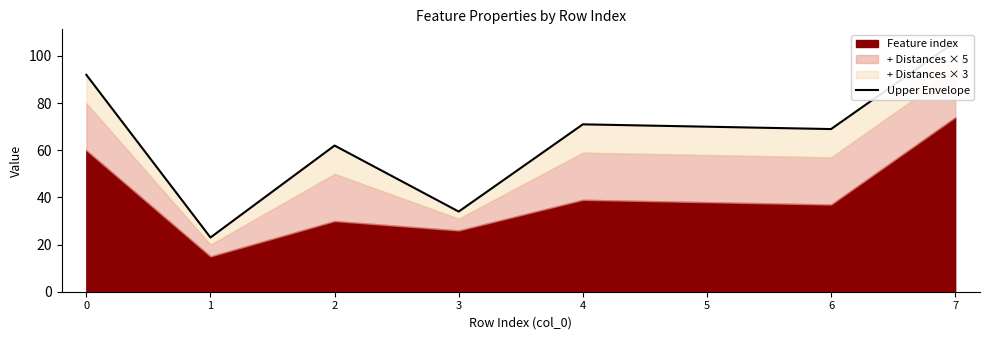

How many data points are less than 70?

4